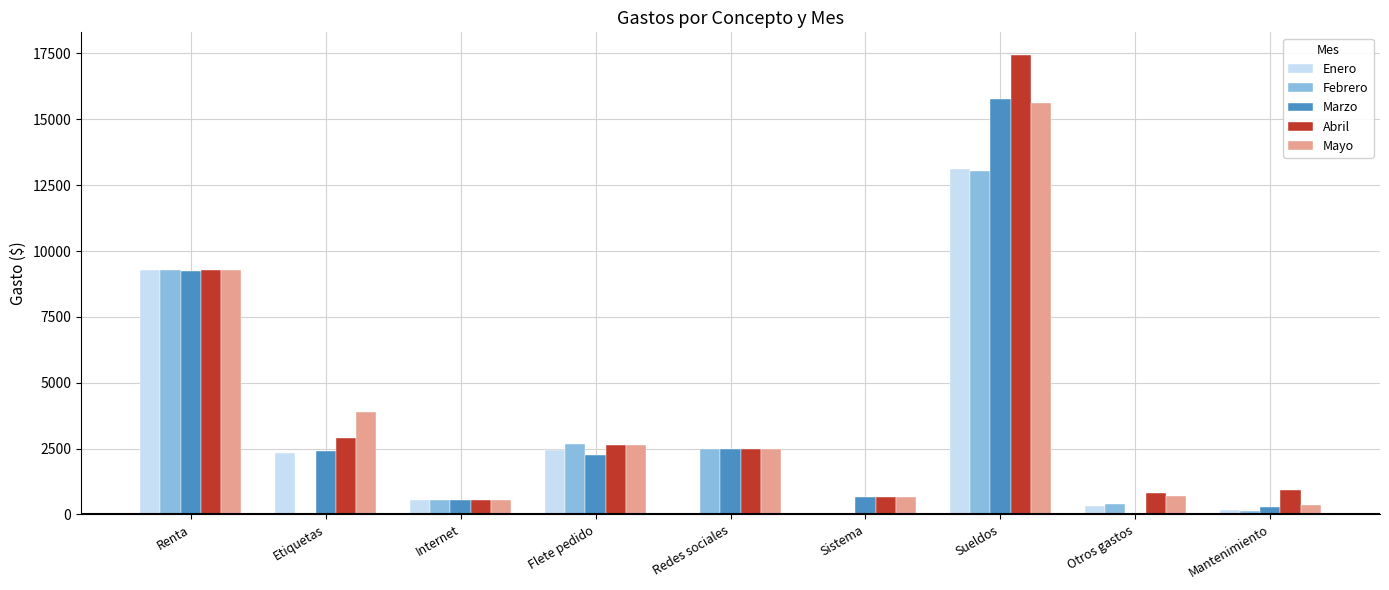

How many groups of bars are there?

9